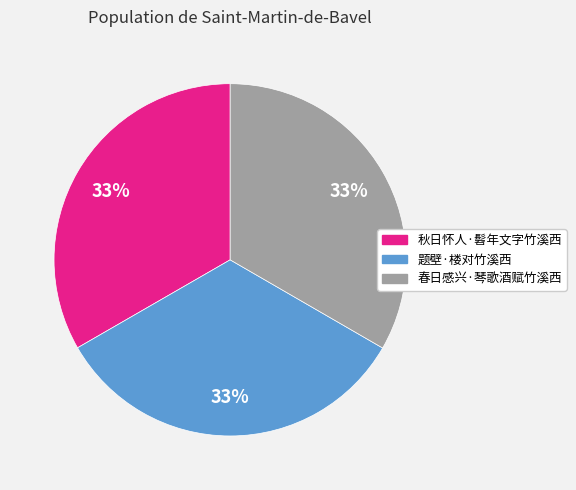

How many segments does this pie chart have?

3